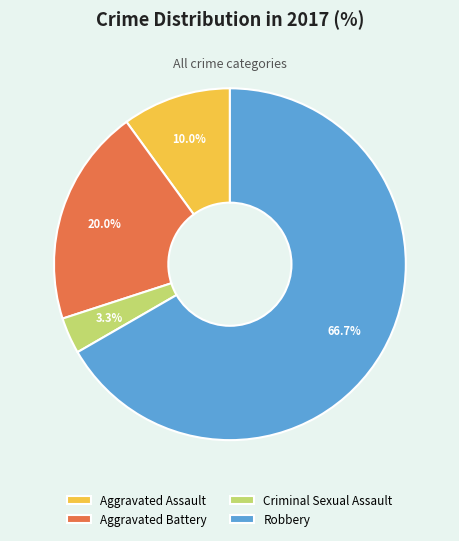

Between Criminal Sexual Assault and Aggravated Assault, which is larger?

Aggravated Assault